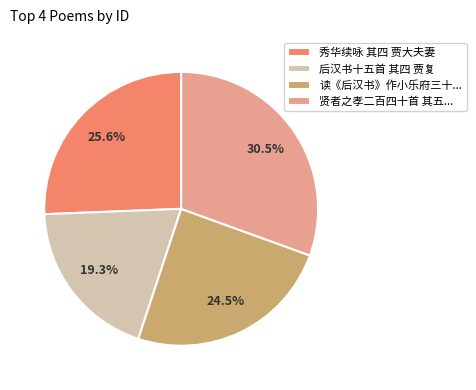

Which has a higher value, 贤者之孝二百四十首 其五... or 读《后汉书》作小乐府三十...?

贤者之孝二百四十首 其五...